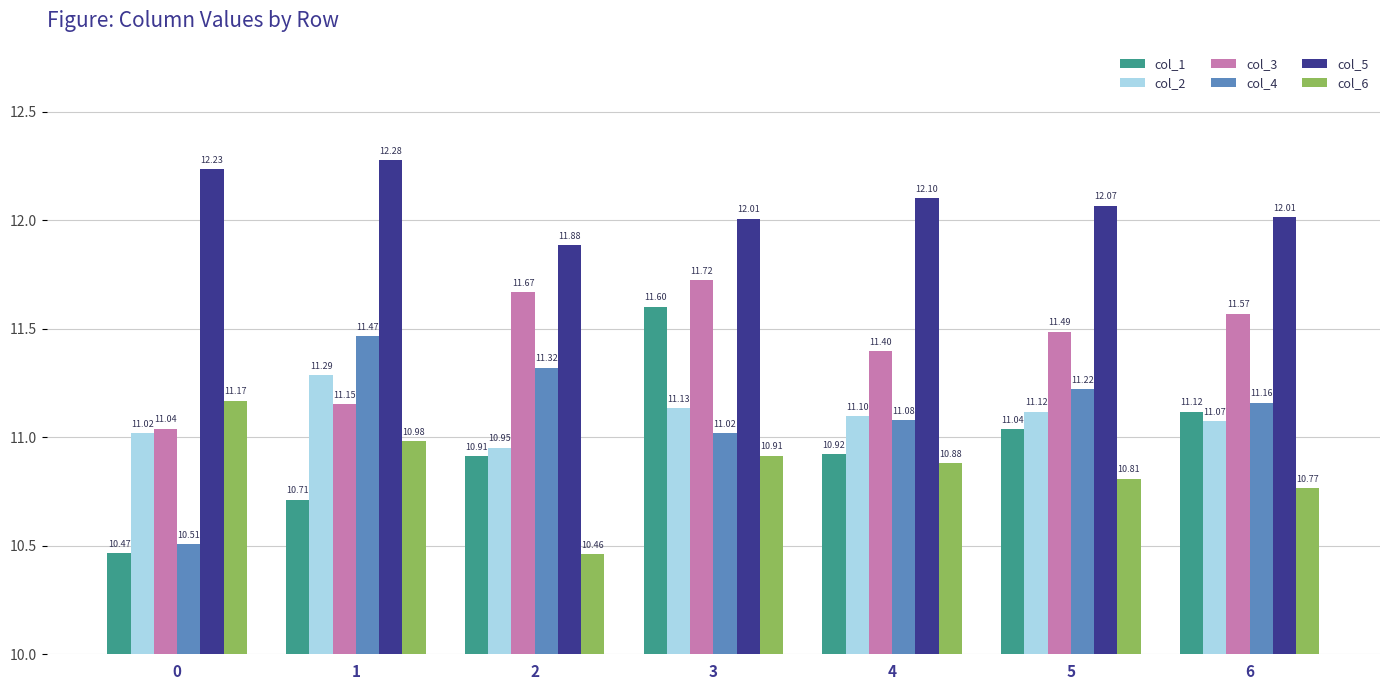

List the series in order of their peak value, highest first.

col_5, col_3, col_1, col_4, col_2, col_6